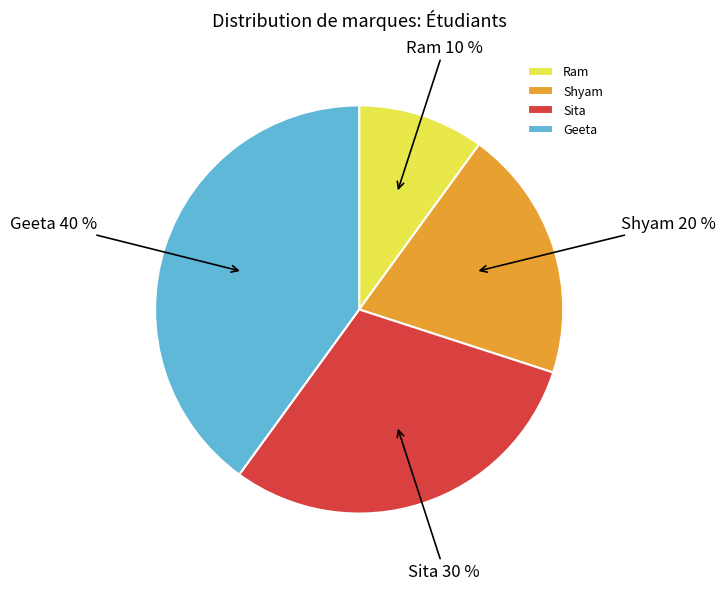

Count the number of slices in the pie.

4